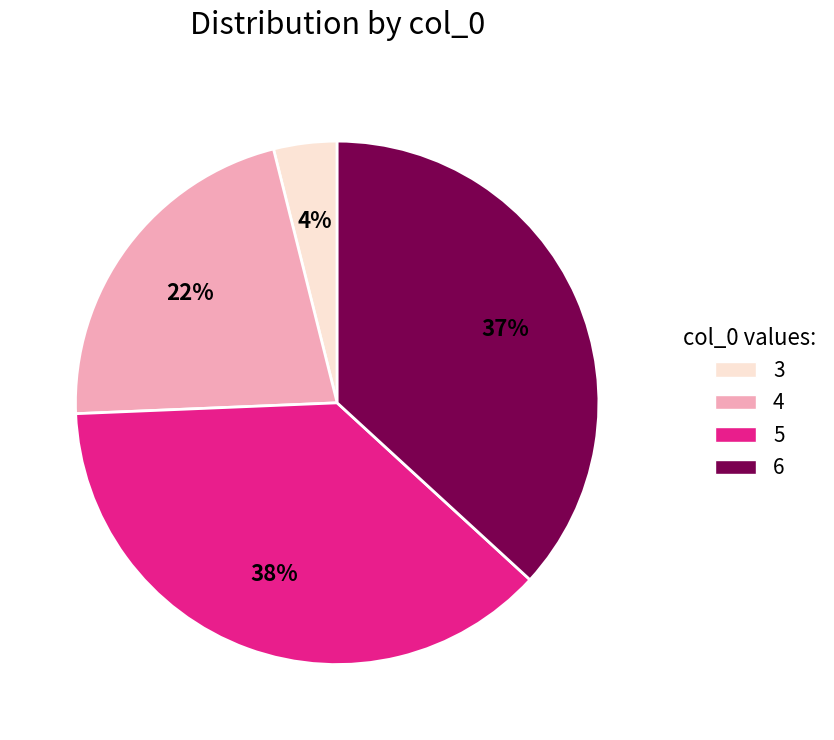

To the nearest percent, what is the average slice percentage?

25%